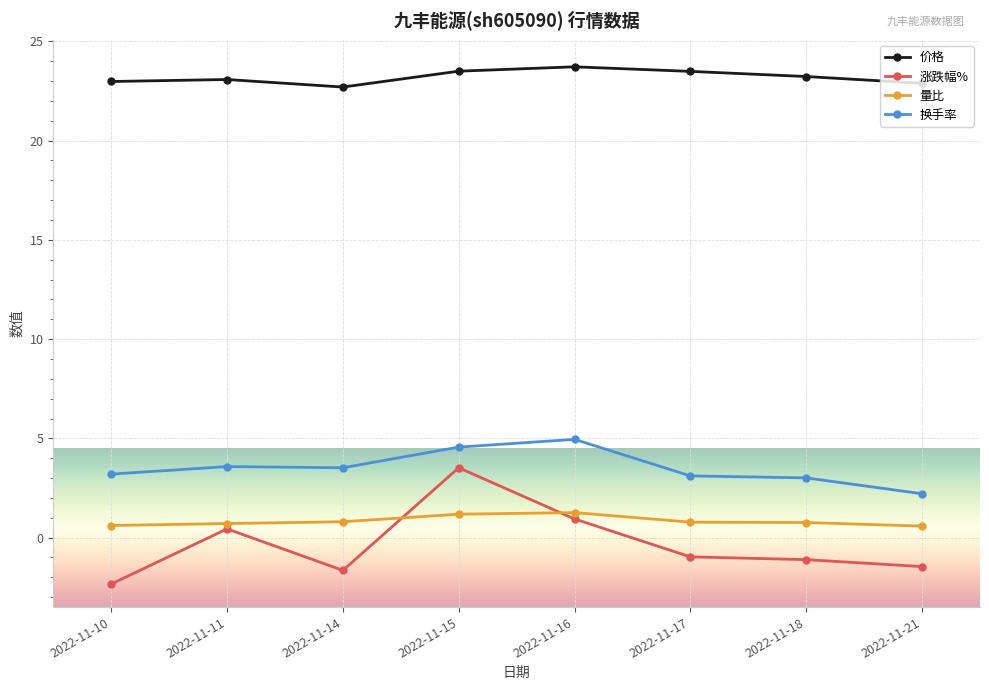

At which label does 换手率 reach its peak?

2022-11-16